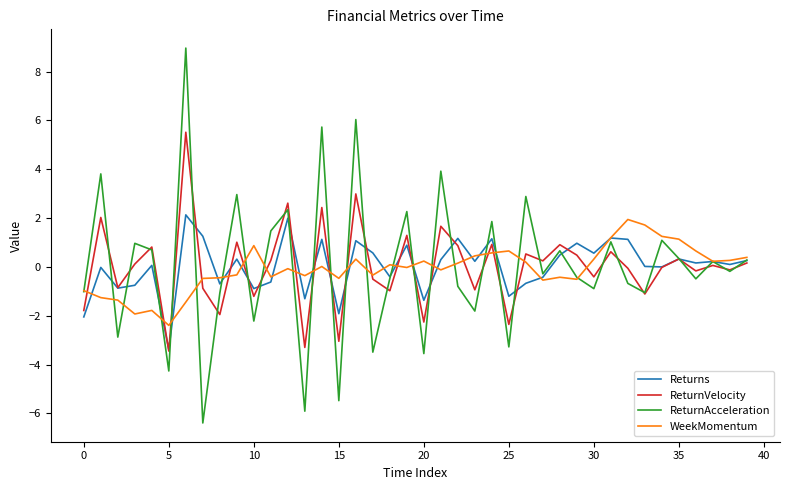

Which series has the largest range (max minus min)?

ReturnAcceleration